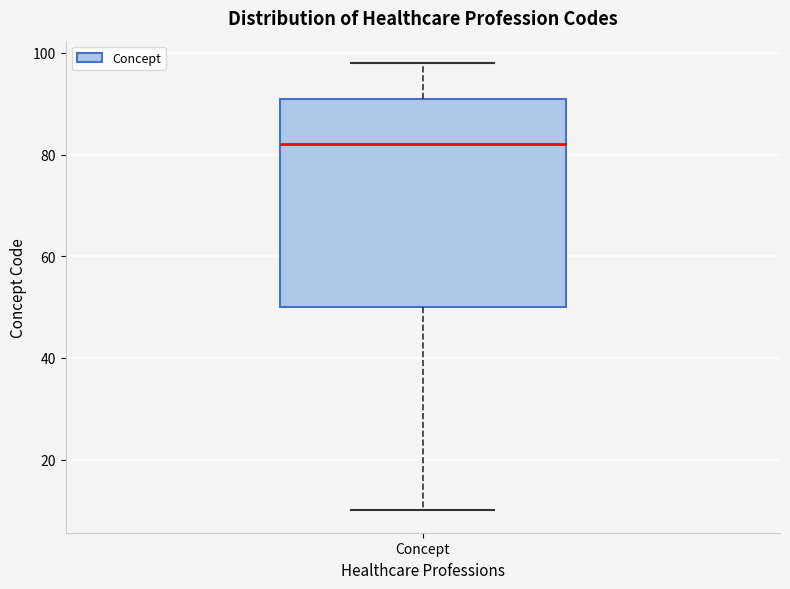

Transcribe this box plot: give where the median line is, the range the box spans, and where the two whiskers end, as read against the y-axis. The values are not printed on the chart, so give them approximately, as read against the axis.

median 82, box 50 to 92, whiskers 10 to 98